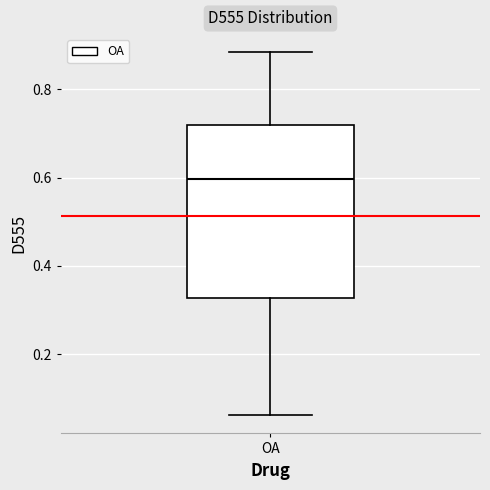

Where is the lower edge of the box for OA on the y-axis? The values are not printed on the chart, so give them approximately, as read against the axis.

0.32